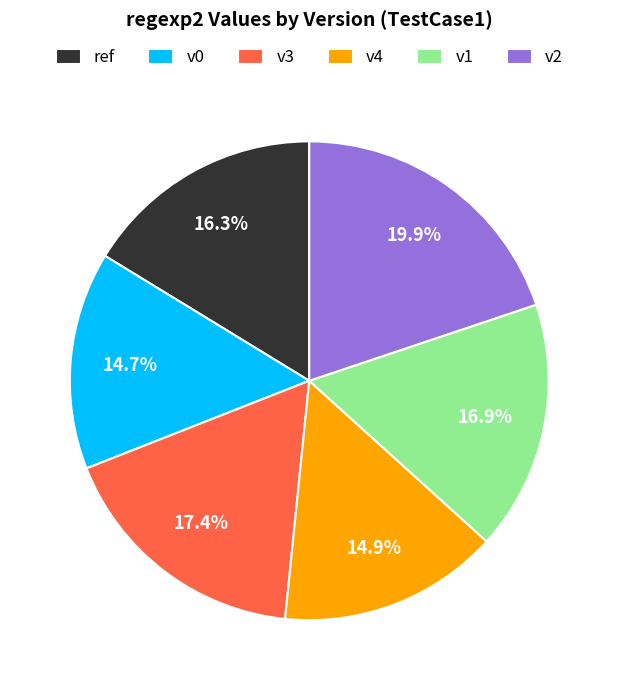

Does any single category account for the majority?

No